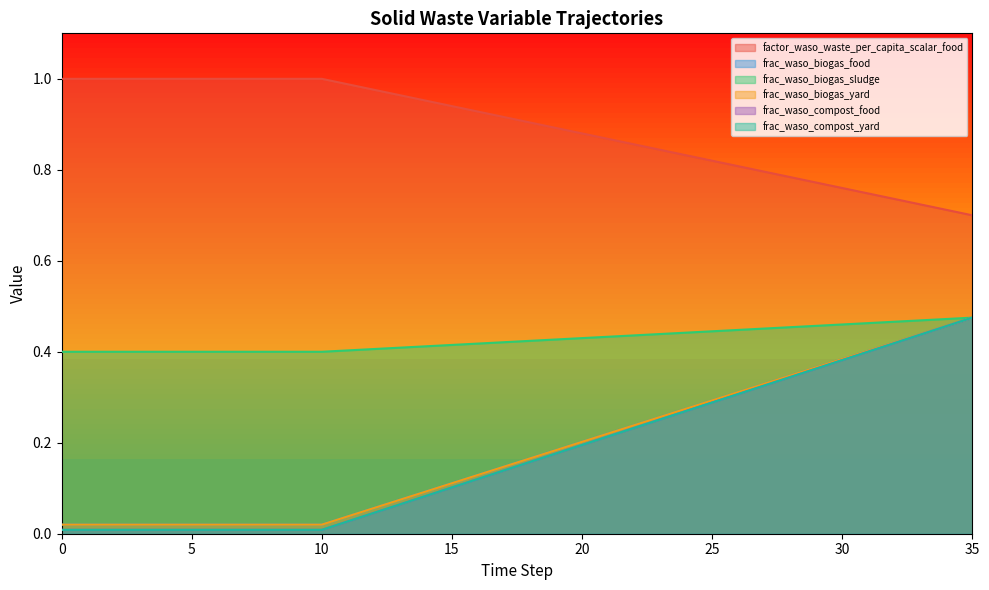

At which label does factor_waso_waste_per_capita_scalar_food reach its minimum?

35